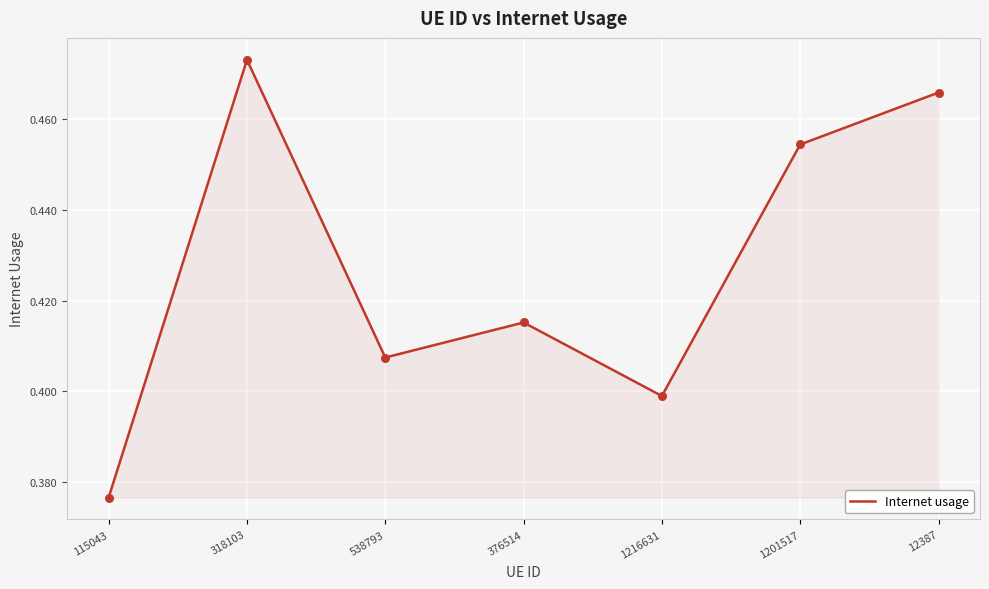

Between 538793 and 376514, which is larger?

376514